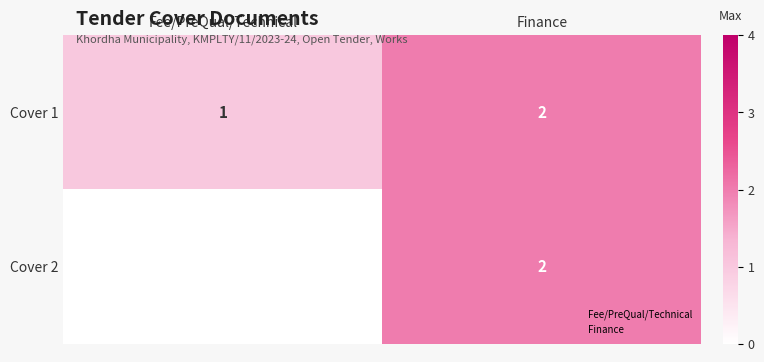

How many values in the Cover 1 series are below 2?

1